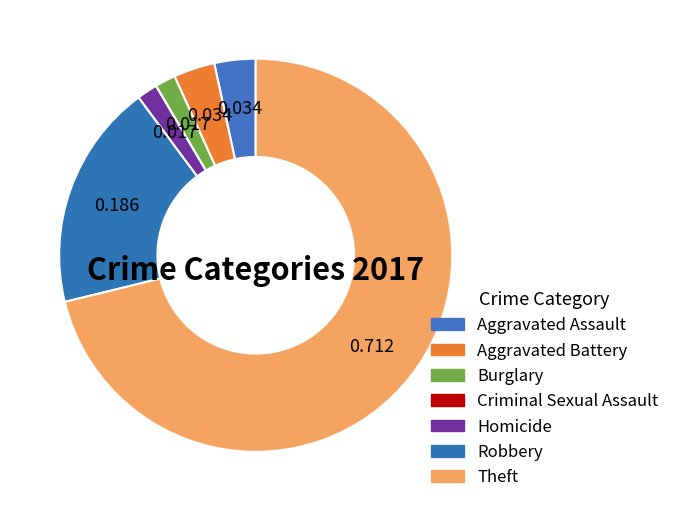

To the nearest percent, what percentage of the pie is Aggravated Assault?

3%